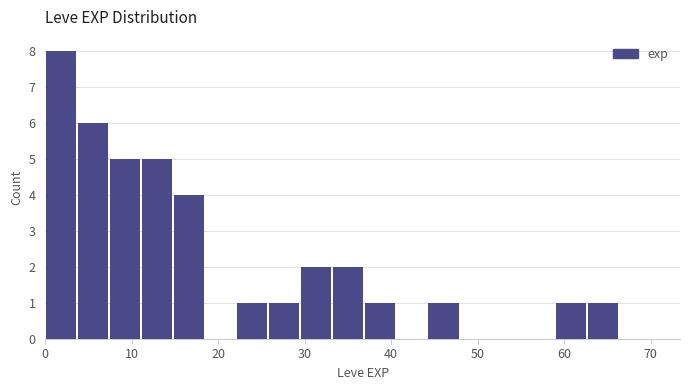

Around what value on the x-axis is the tallest bar? Give the approximate position of its centre, as read against the axis.

2